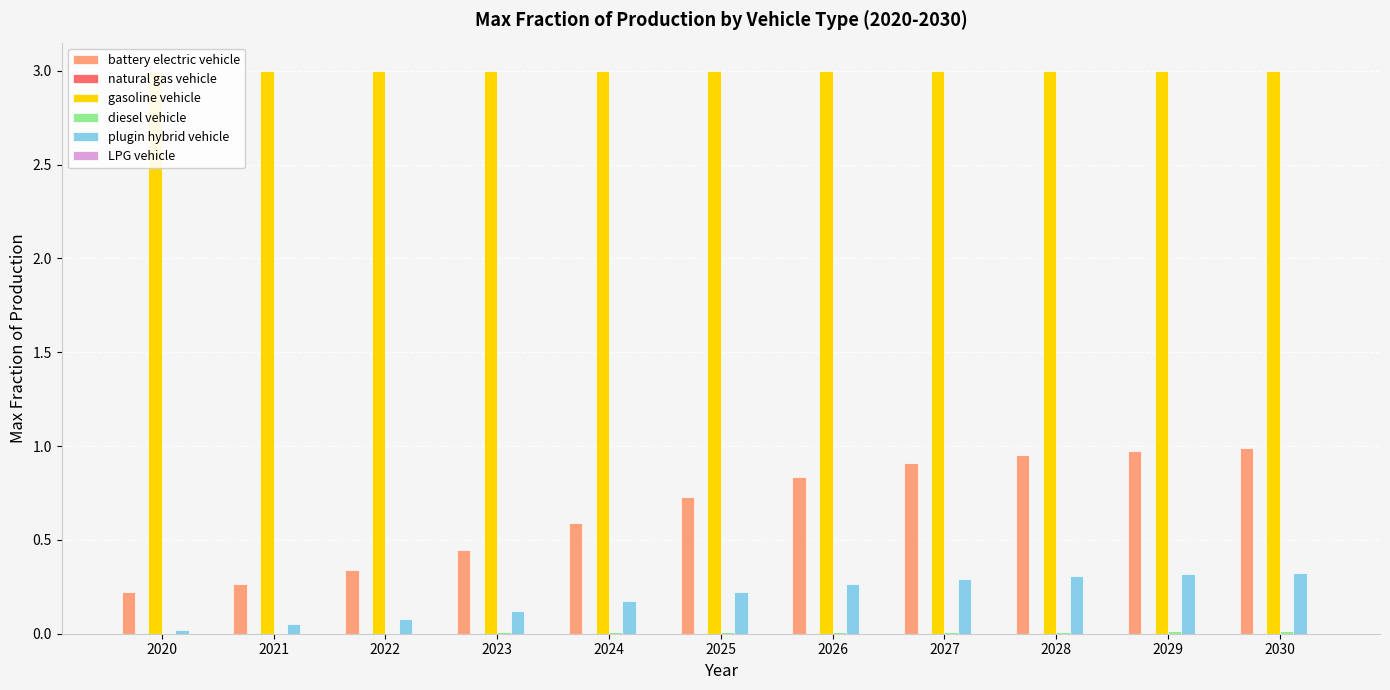

Between 2023 and 2025, which series saw the biggest shift?

battery electric vehicle